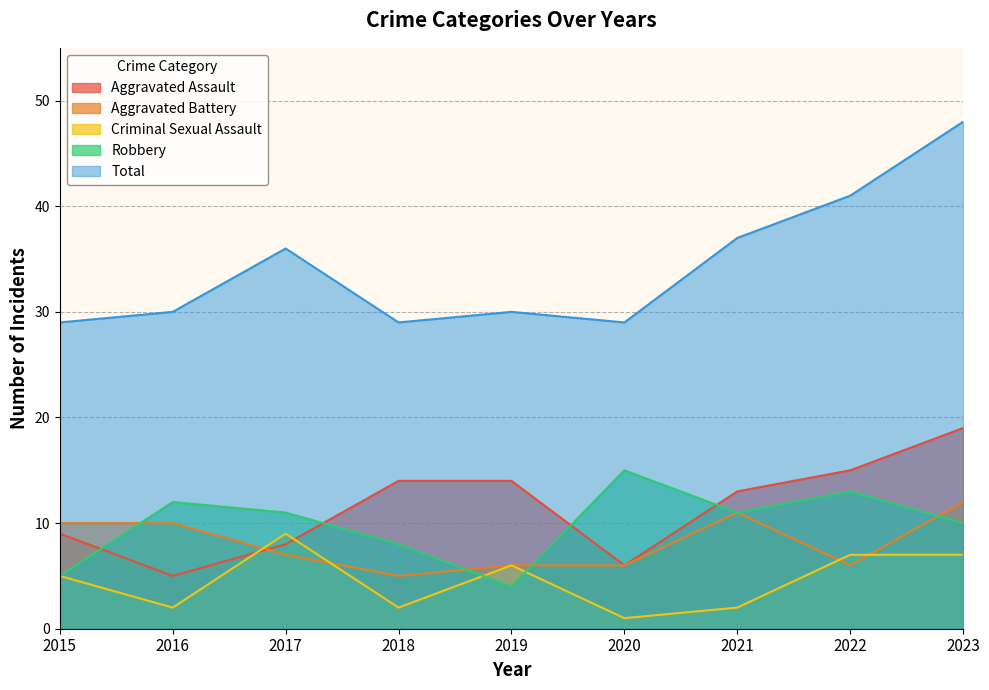

True or false: Criminal Sexual Assault and Aggravated Assault intersect in this chart.

True